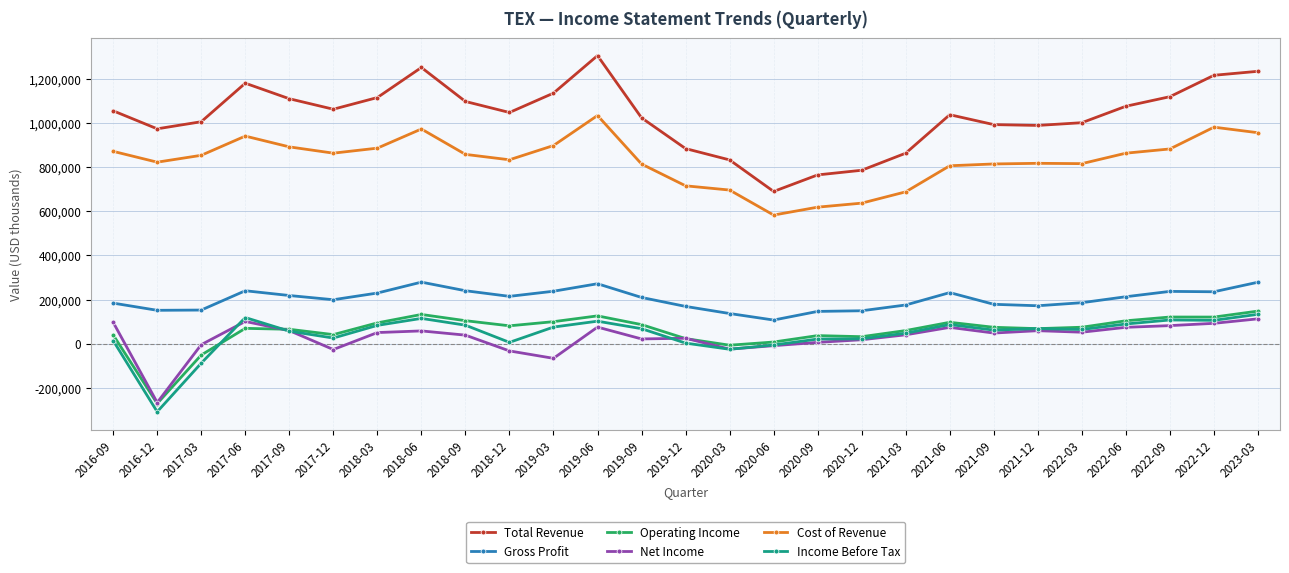

How many series are shown in this chart?

6